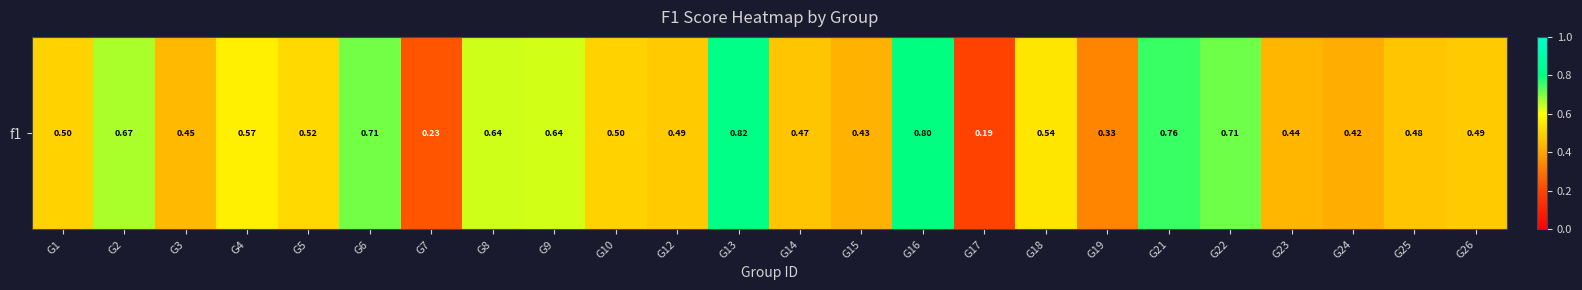

Reading left to right, list all the values displayed in this chart.

G1=0.5	G2=0.7	G3=0.4	G4=0.6	G5=0.5	G6=0.7	G7=0.2	G8=0.6	G9=0.6	G10=0.5	G12=0.5	G13=0.8	G14=0.5	G15=0.4	G16=0.8	G17=0.2	G18=0.5	G19=0.3	G21=0.8	G22=0.7	G23=0.4	G24=0.4	G25=0.5	G26=0.5